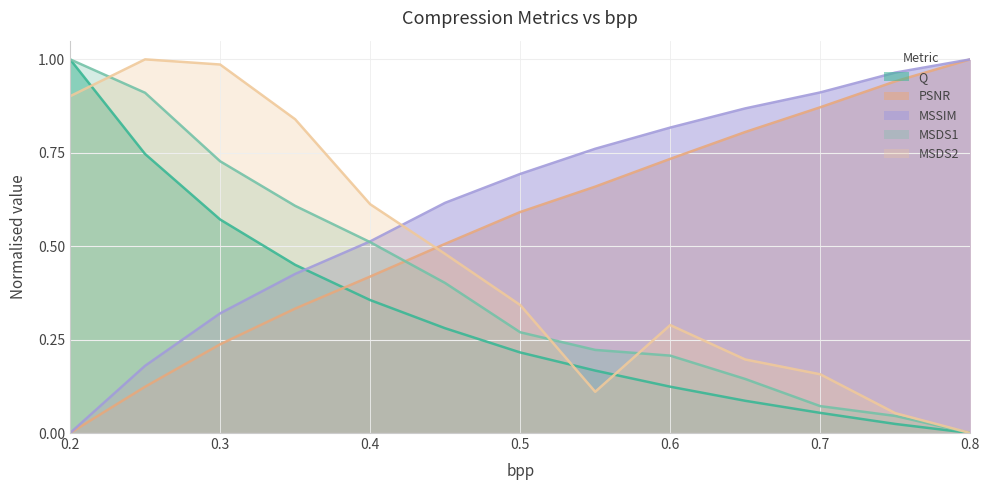

List the series in order of their overall mean, highest first.

MSSIM, PSNR, MSDS2, MSDS1, Q